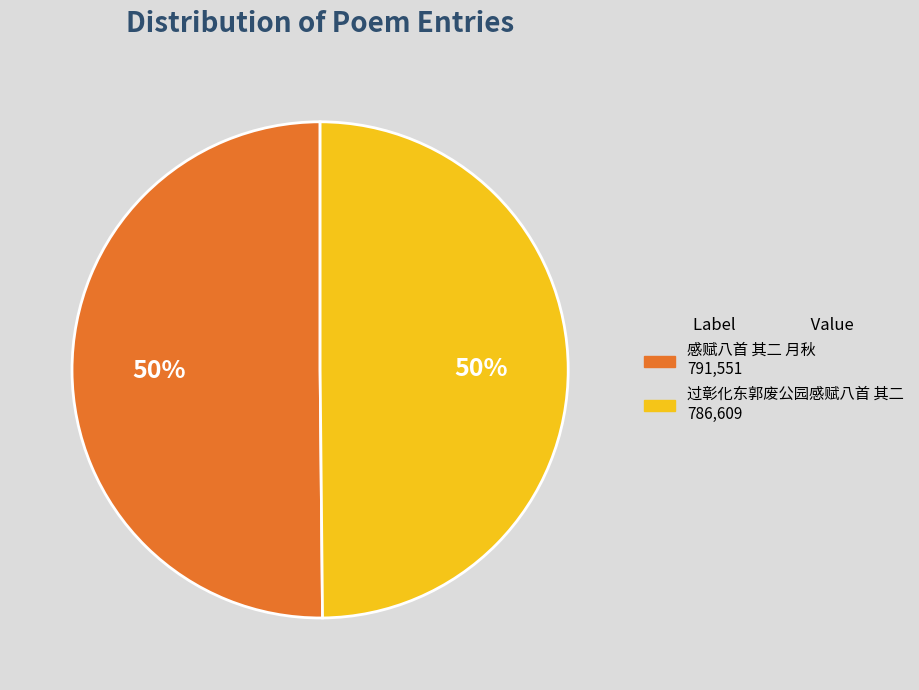

Count the number of slices in the pie.

2